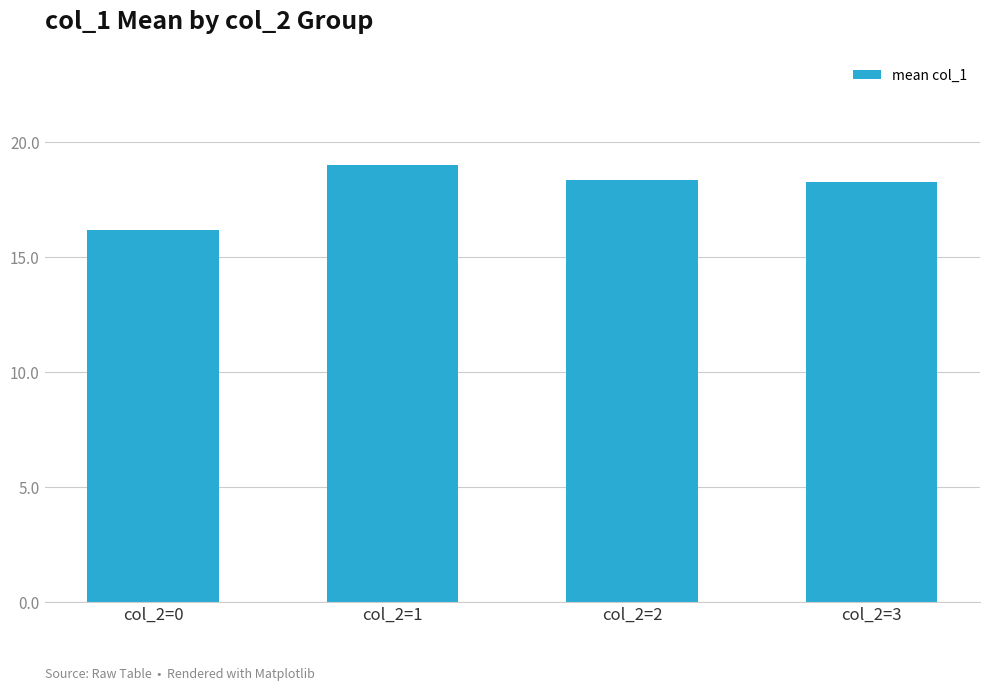

What is the greatest value displayed?

19.0